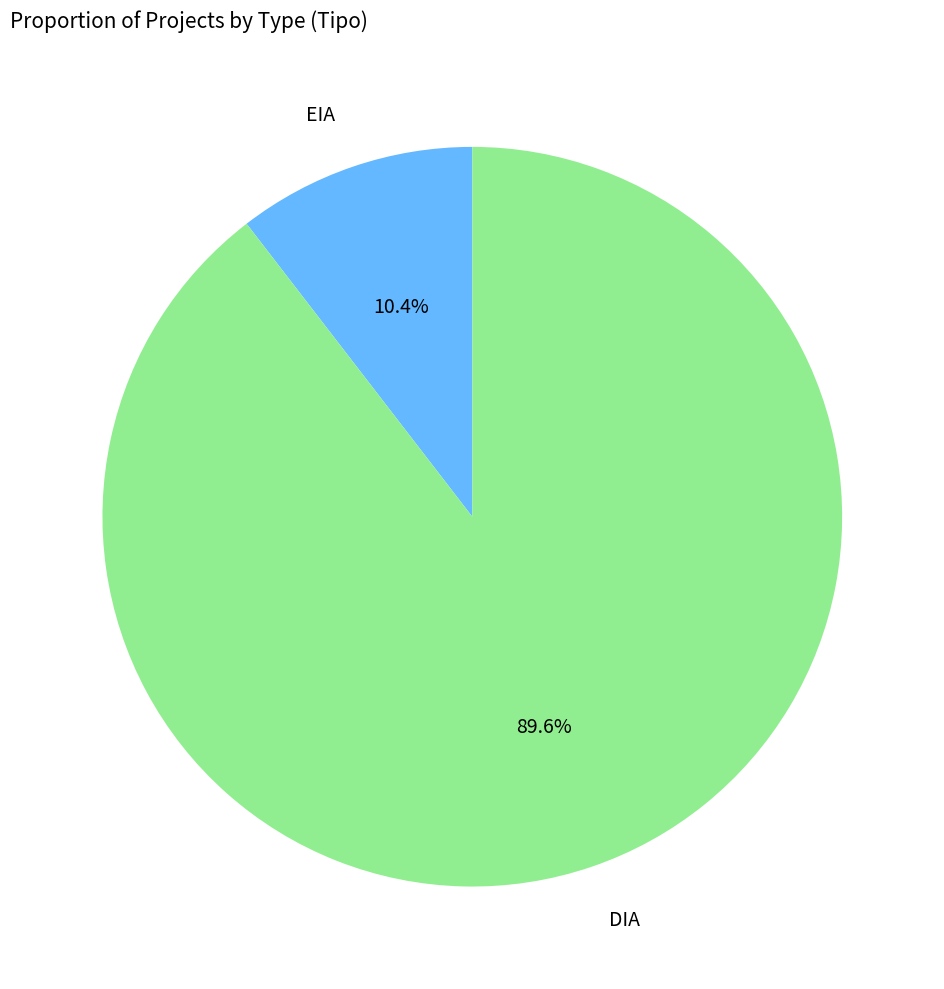

Is there any slice that represents more than half of the pie?

Yes